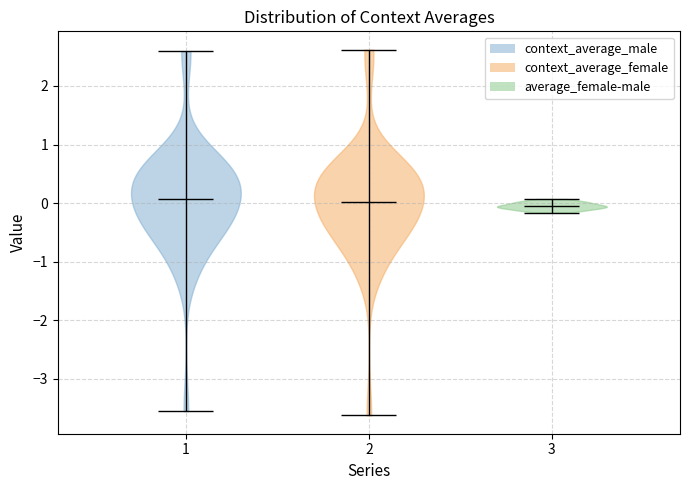

Reading left to right, read every violin against the y-axis: where its median line is, and the lowest and highest points it reaches. The values are not printed on the chart, so give them approximately, as read against the axis.

1: median line 0.1, lowest point -3.6, highest point 2.6
2: median line 0.0, lowest point -3.6, highest point 2.6
3: median line -0.1, lowest point -0.2, highest point 0.1